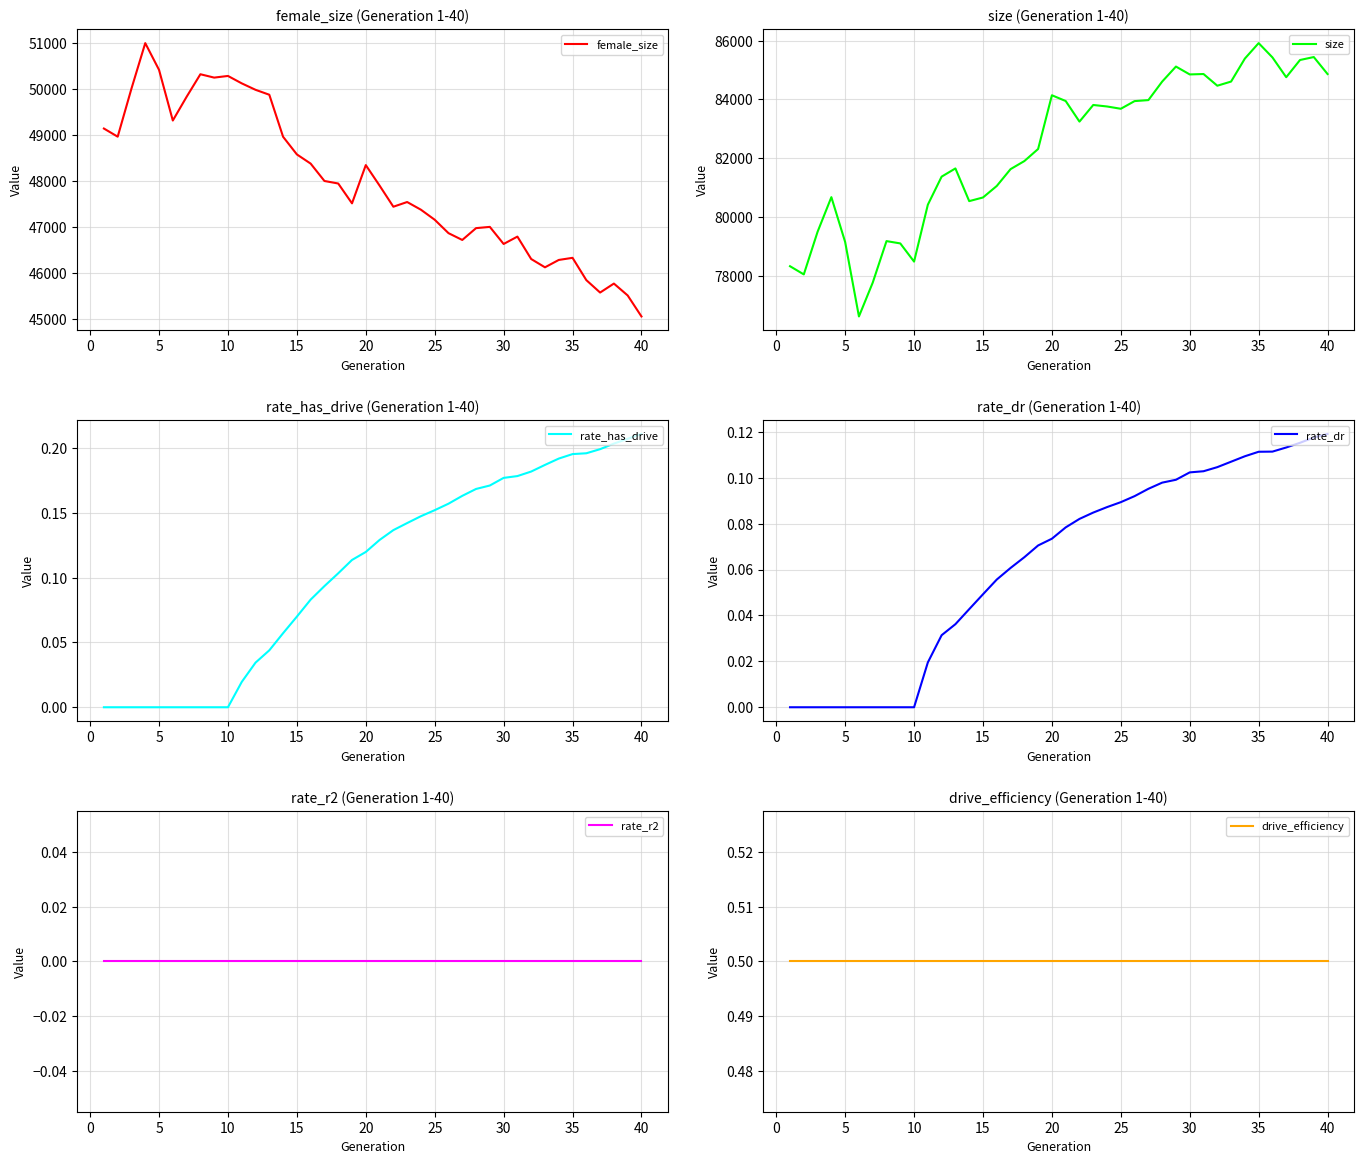

Reading left to right, what are all the values shown in this chart?

female_size: 49140.0	48963.0	50008.0	50995.0	50414.0	49314.0	49829.0	50319.0	50246.0	50282.0	50121.0	49981.0	49874.0	48961.0	48578.0	48378.0	48001.0	47946.0	47515.0	48346.0	47901.0	47442.0	47544.0	47377.0	47159.0	46868.0	46720.0	46977.0	47004.0	46633.0	46793.0	46306.0	46126.0	46286.0	46332.0	45848.0	45578.0	45773.0	45515.0	45059.0
size: 78322.0	78043.0	79494.0	80673.0	79146.0	76612.0	77762.0	79177.0	79098.0	78479.0	80416.0	81372.0	81651.0	80538.0	80662.0	81054.0	81627.0	81901.0	82313.0	84142.0	83946.0	83245.0	83811.0	83760.0	83682.0	83943.0	83977.0	84607.0	85119.0	84851.0	84865.0	84467.0	84608.0	85391.0	85917.0	85431.0	84756.0	85342.0	85443.0	84864.0
rate_has_drive: 0.0	0.0	0.0	0.0	0.0	0.0	0.0	0.0	0.0	0.0	0.0	0.0	0.0	0.1	0.1	0.1	0.1	0.1	0.1	0.1	0.1	0.1	0.1	0.1	0.2	0.2	0.2	0.2	0.2	0.2	0.2	0.2	0.2	0.2	0.2	0.2	0.2	0.2	0.2	0.2
rate_dr: 0.0	0.0	0.0	0.0	0.0	0.0	0.0	0.0	0.0	0.0	0.0	0.0	0.0	0.0	0.0	0.1	0.1	0.1	0.1	0.1	0.1	0.1	0.1	0.1	0.1	0.1	0.1	0.1	0.1	0.1	0.1	0.1	0.1	0.1	0.1	0.1	0.1	0.1	0.1	0.1
rate_r2: 0.0	0.0	0.0	0.0	0.0	0.0	0.0	0.0	0.0	0.0	0.0	0.0	0.0	0.0	0.0	0.0	0.0	0.0	0.0	0.0	0.0	0.0	0.0	0.0	0.0	0.0	0.0	0.0	0.0	0.0	0.0	0.0	0.0	0.0	0.0	0.0	0.0	0.0	0.0	0.0
drive_efficiency: 0.5	0.5	0.5	0.5	0.5	0.5	0.5	0.5	0.5	0.5	0.5	0.5	0.5	0.5	0.5	0.5	0.5	0.5	0.5	0.5	0.5	0.5	0.5	0.5	0.5	0.5	0.5	0.5	0.5	0.5	0.5	0.5	0.5	0.5	0.5	0.5	0.5	0.5	0.5	0.5